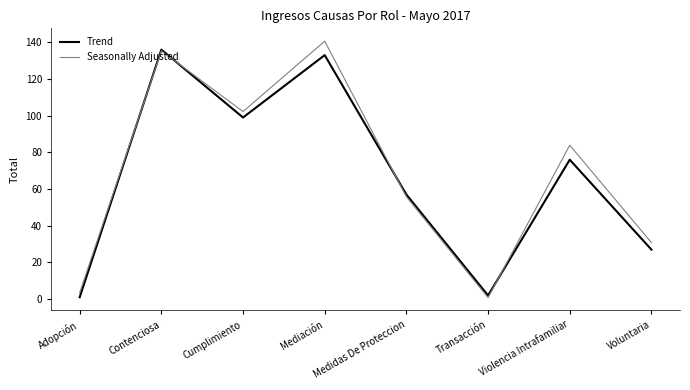

How many series are shown in this chart?

2